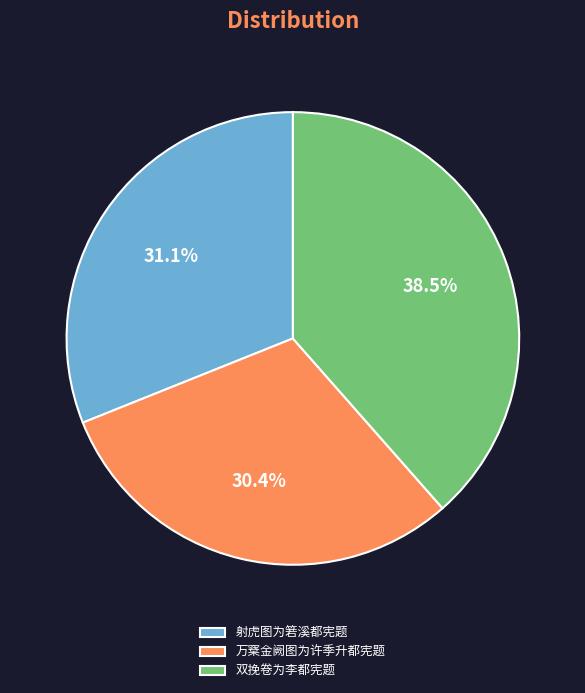

Is the sum of 万㮤金阙图为许季升都宪题 and 射虎图为箬溪都宪题 greater than half?

Yes